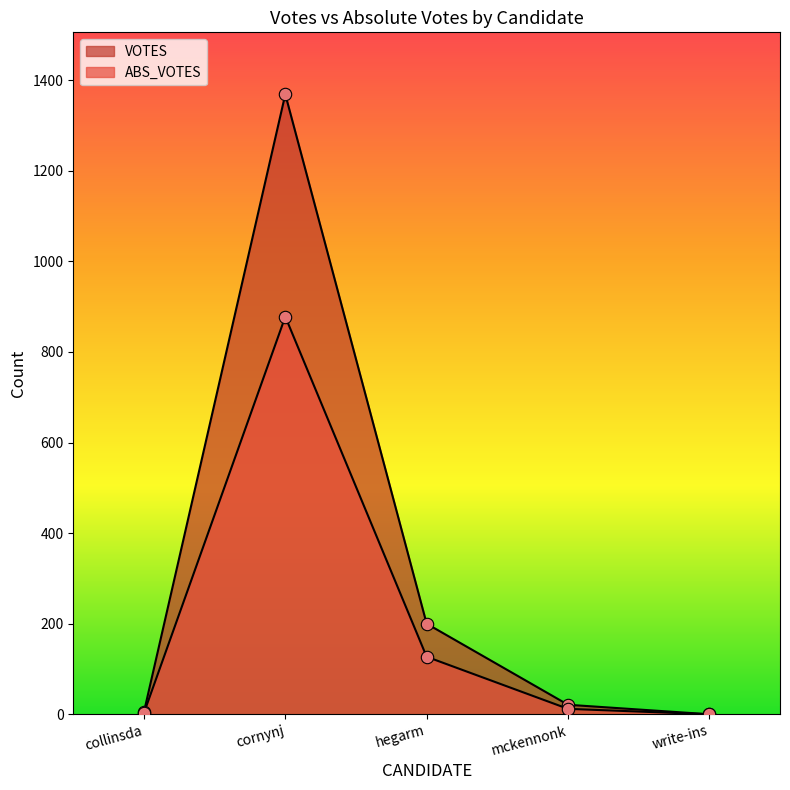

What are all the series names shown in the legend?

ABS_VOTES, VOTES